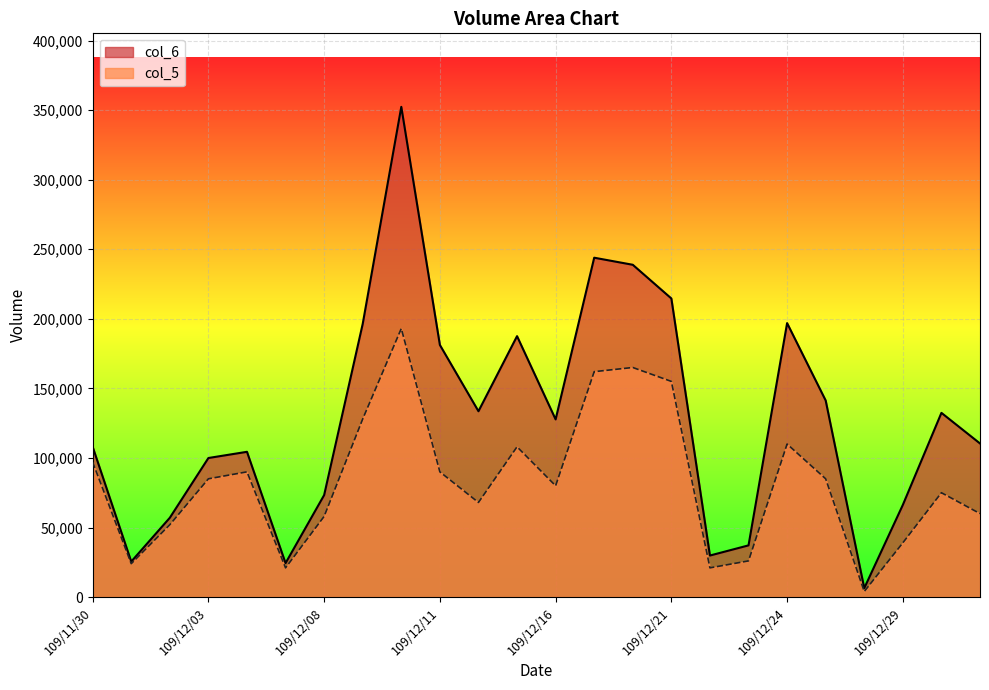

At how many categories does at least one series exceed 118833?

12